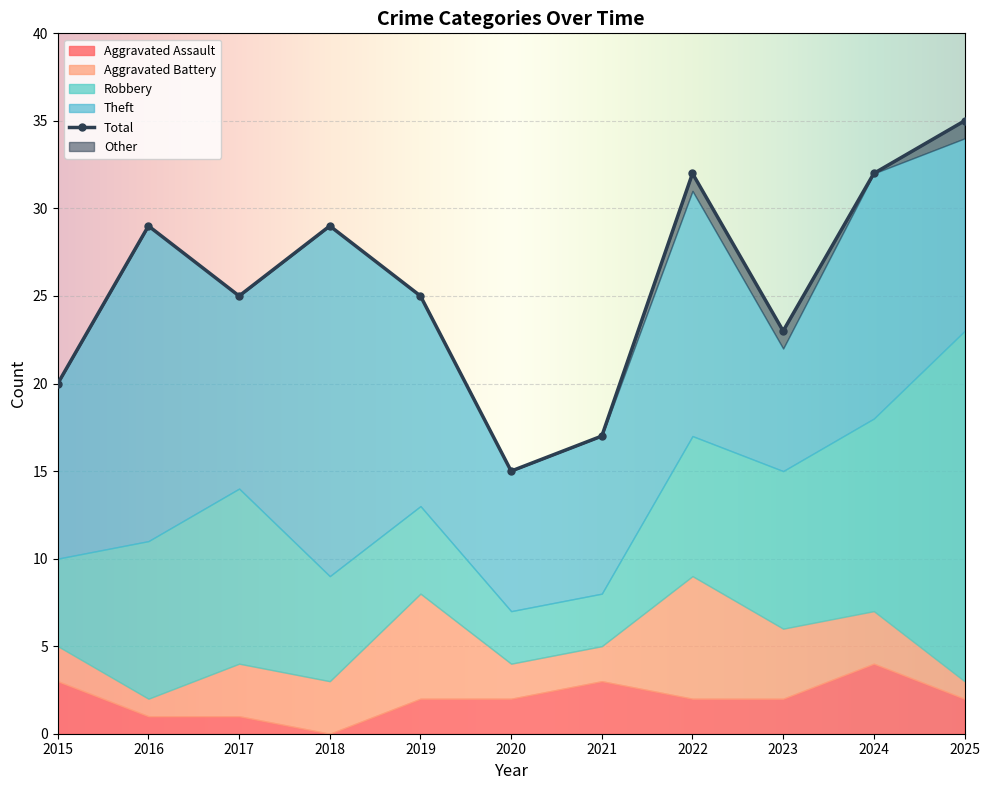

Which series has the widest spread of values?

Total